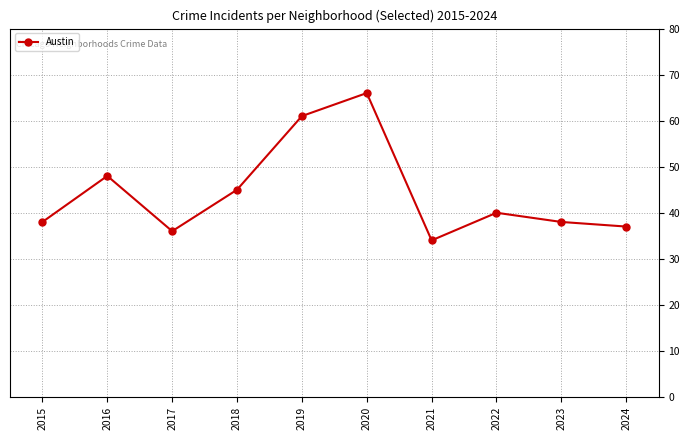

Approximately how many times larger is the value at 2015 compared to 2016?

0.8